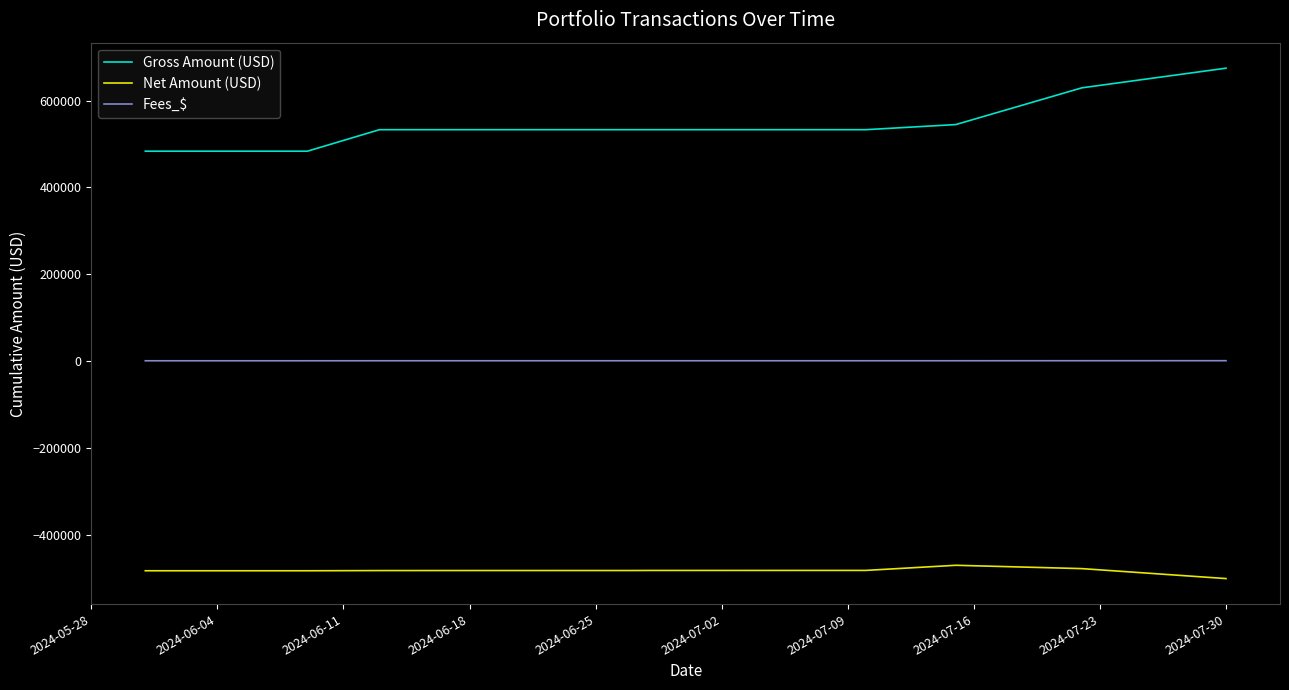

What is the difference between the maximum and minimum values in the Net Amount (USD) series?

30609.2